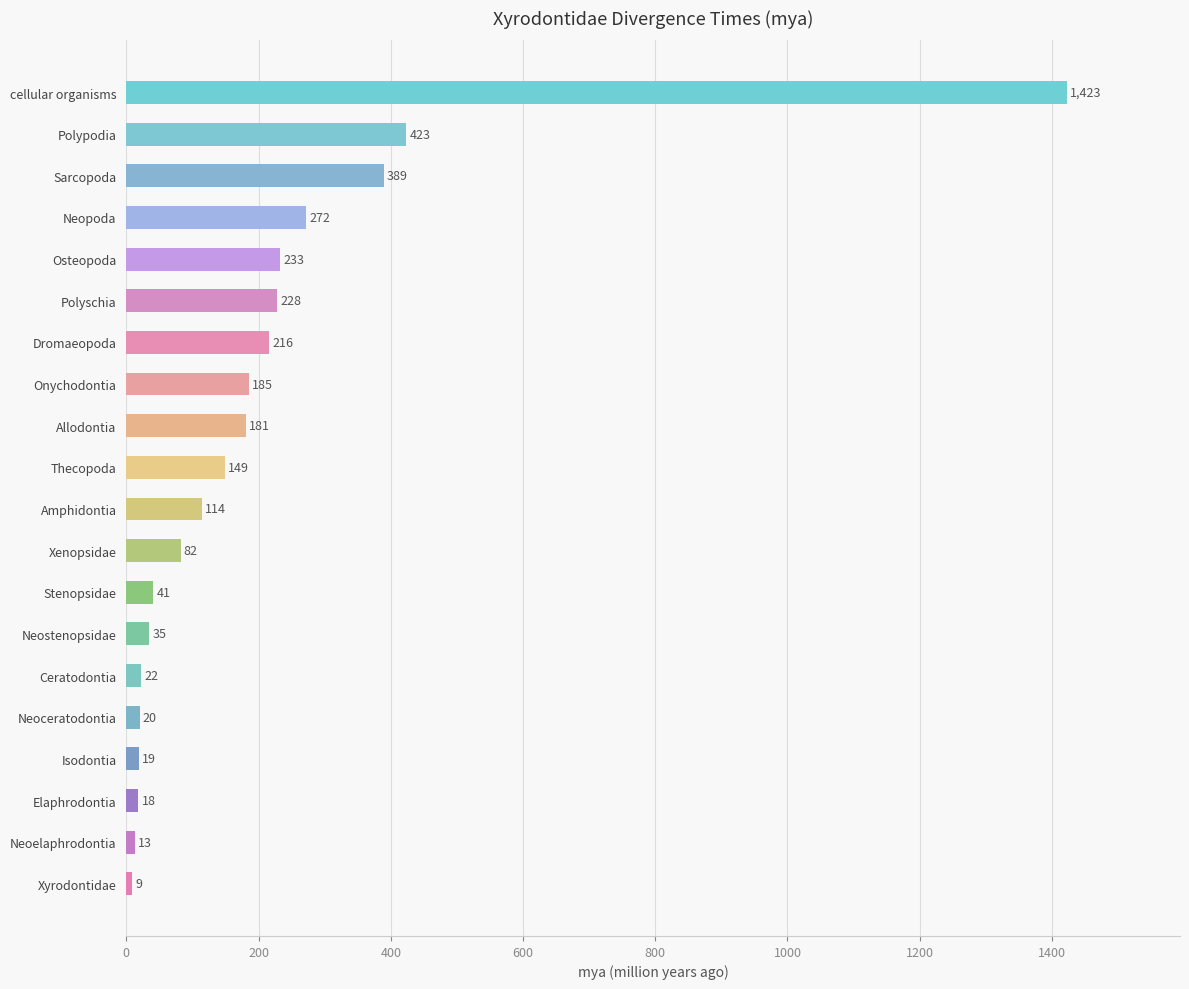

At which label is the value closest to 716?

Polypodia